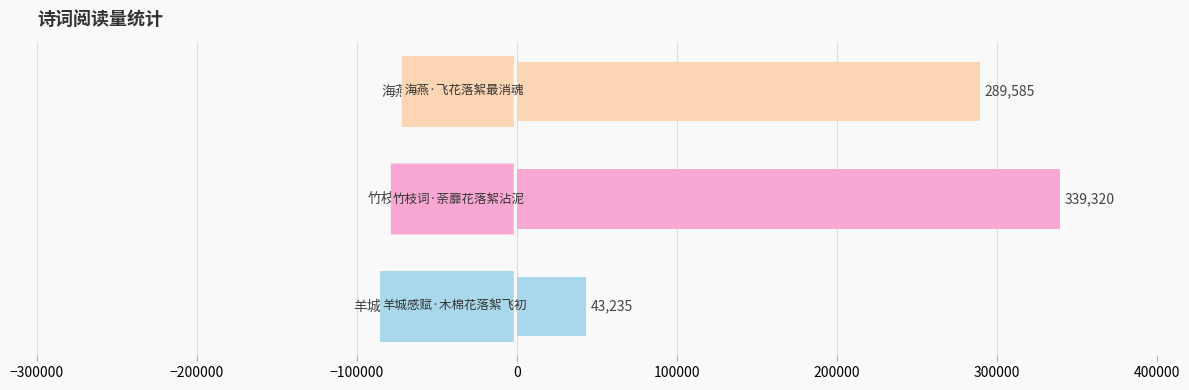

How many values are between 43235 and 339320?

3